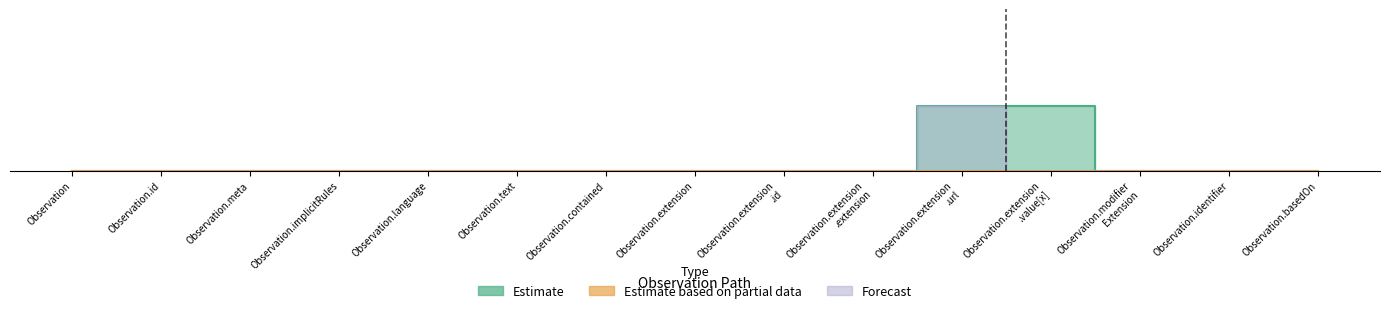

True or false: Forecast and Estimate based on partial data intersect in this chart.

False